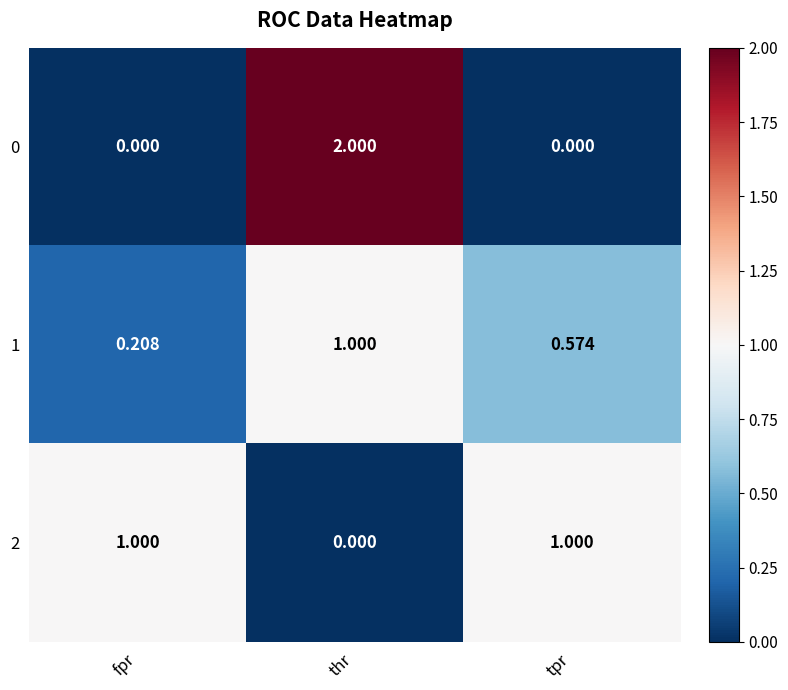

Which category has the highest value in the 1 series?

thr